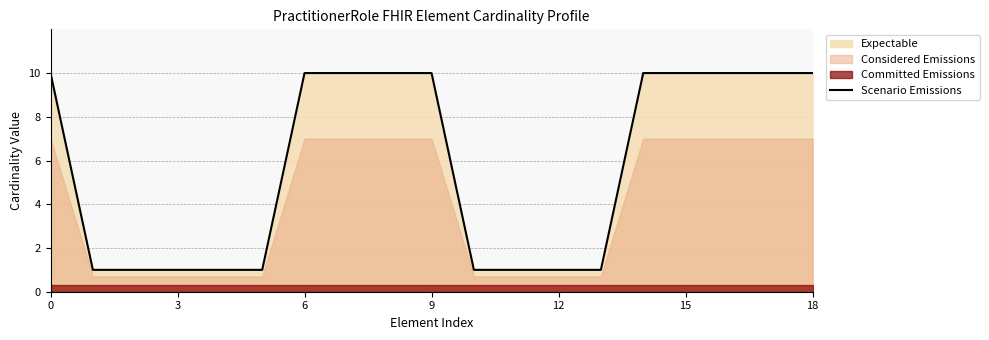

What is the highest value of the Scenario Emissions series?

10